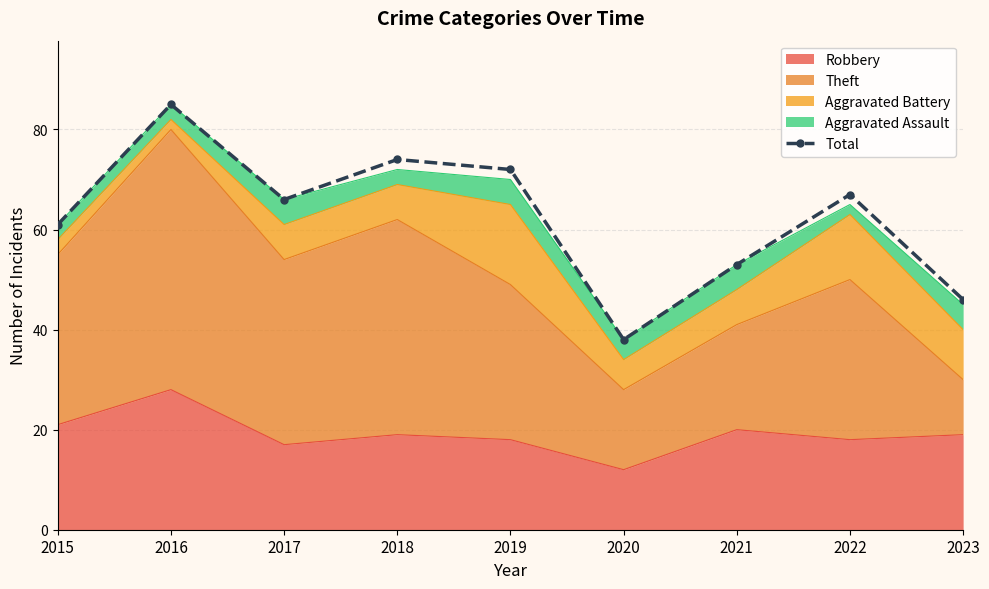

What is the maximum value shown in the chart?

85